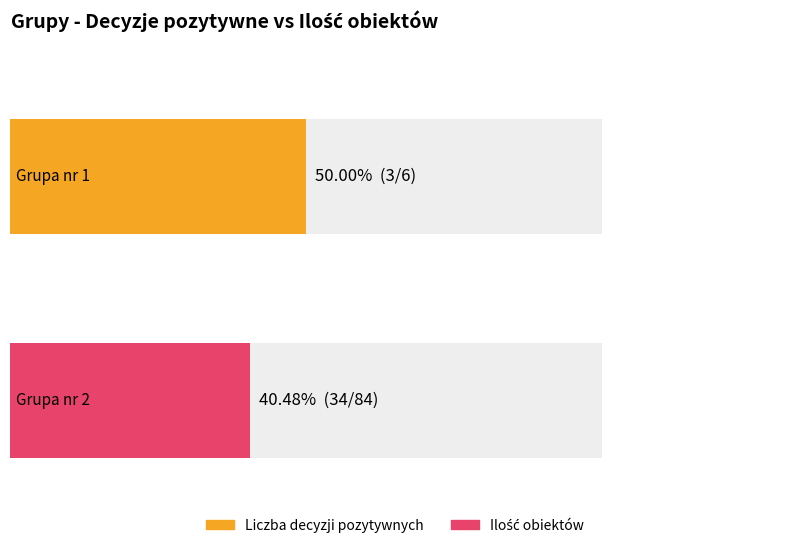

How many data points does each series have?

2